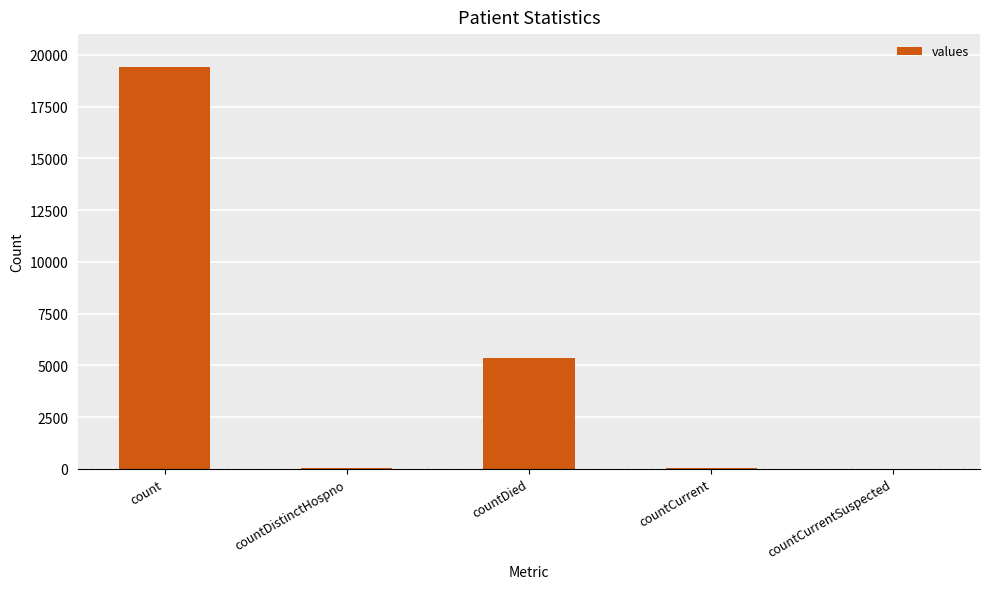

Which label corresponds to the largest value in the chart?

count